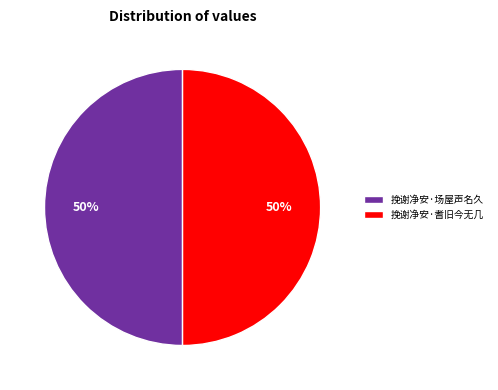

True or false: 挽谢净安·耆旧今无几 accounts for 45% of the total.

False